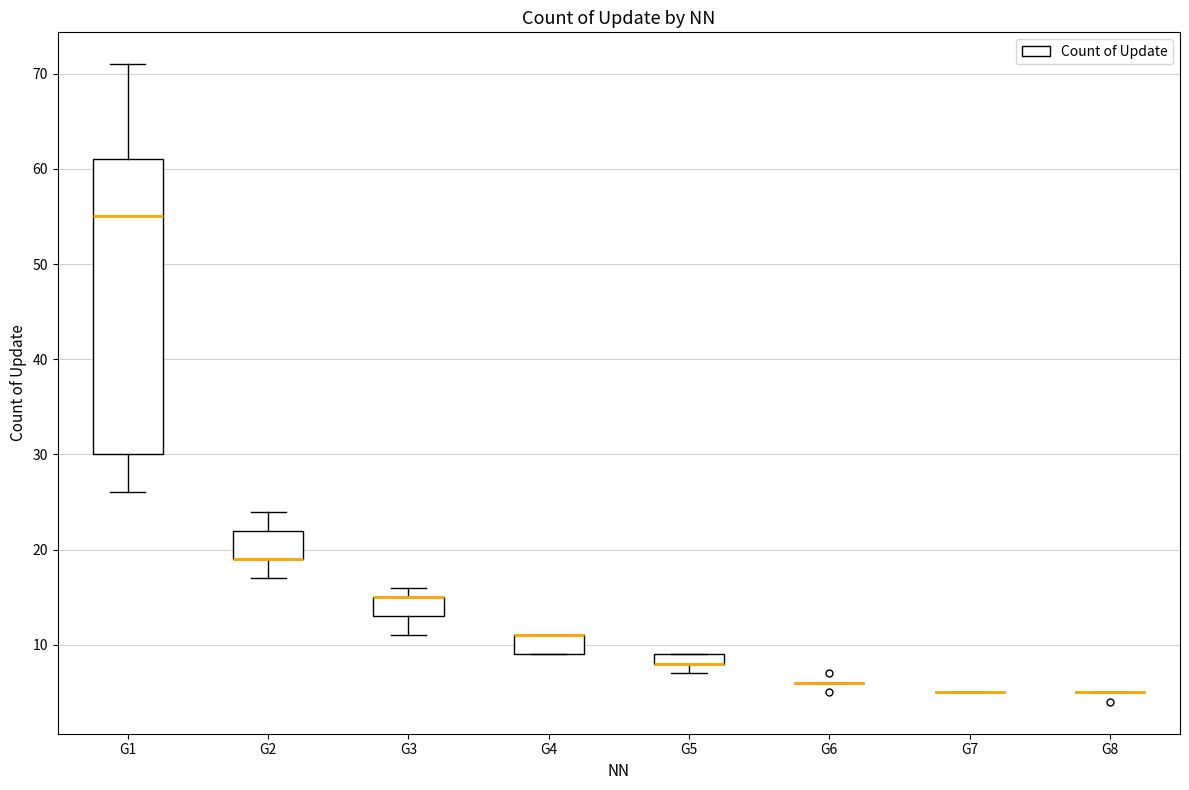

Comparing the boxes themselves (not the whiskers), which one is the tallest?

G1